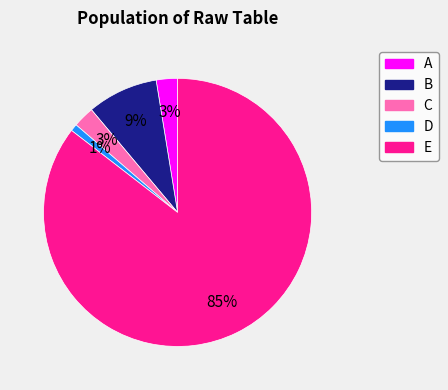

How many segments does this pie chart have?

5